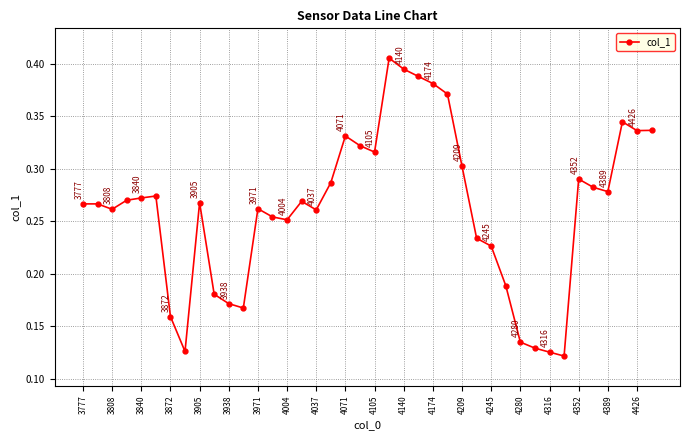

Count the values in the range 0 to 1.

40